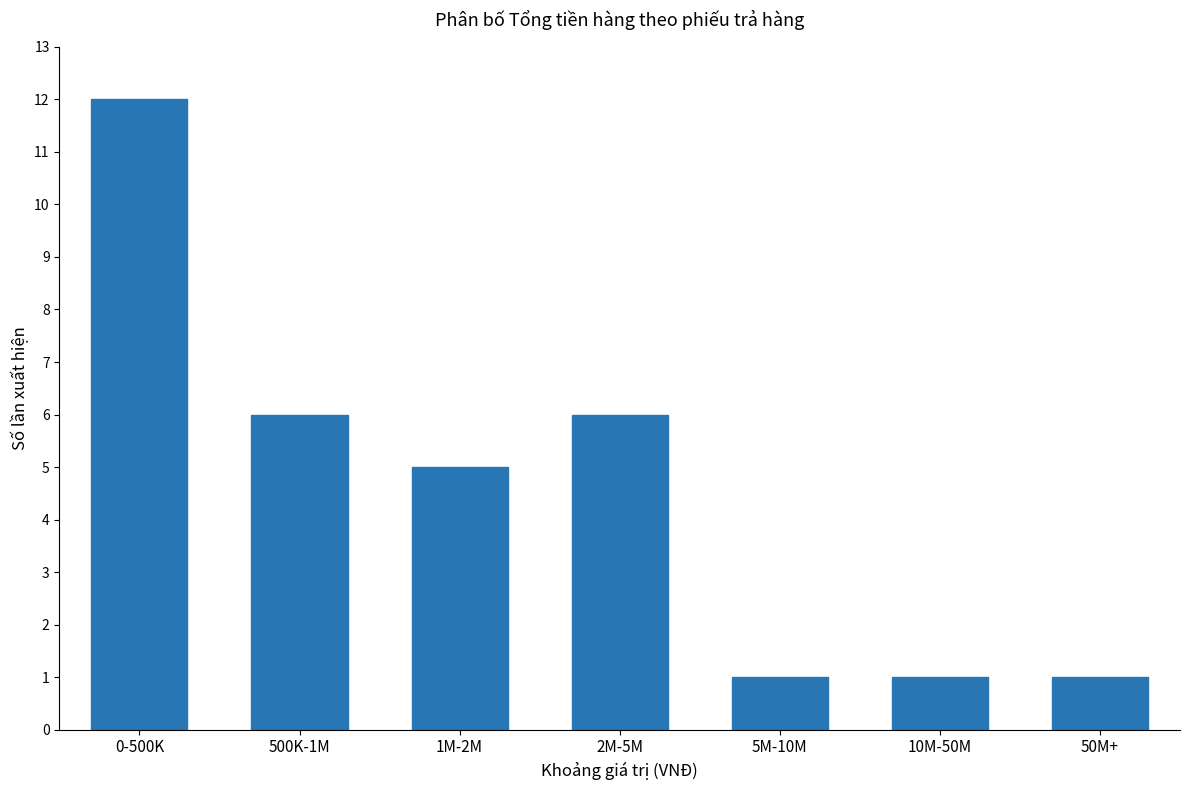

What is the sum of all values?

32